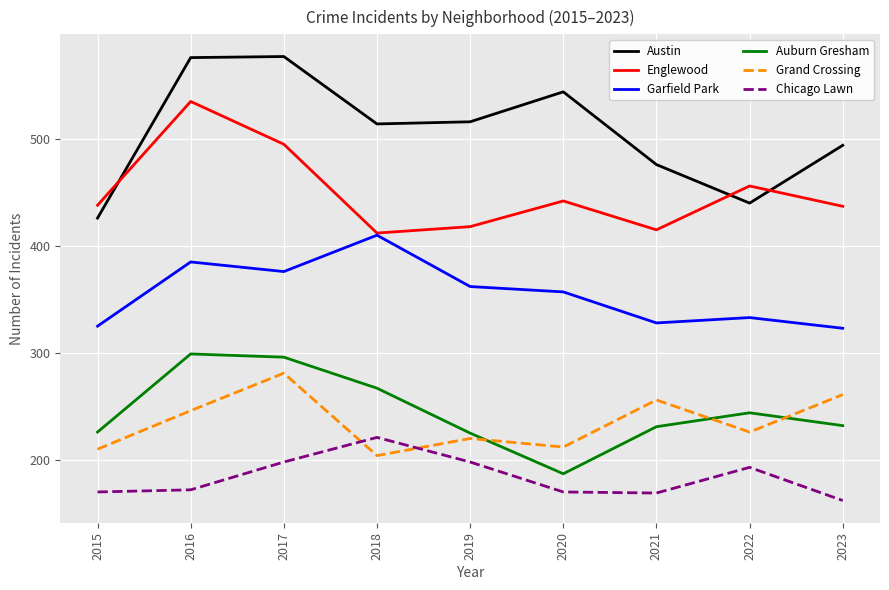

True or false: Austin has a value of 251 at 2019.

False